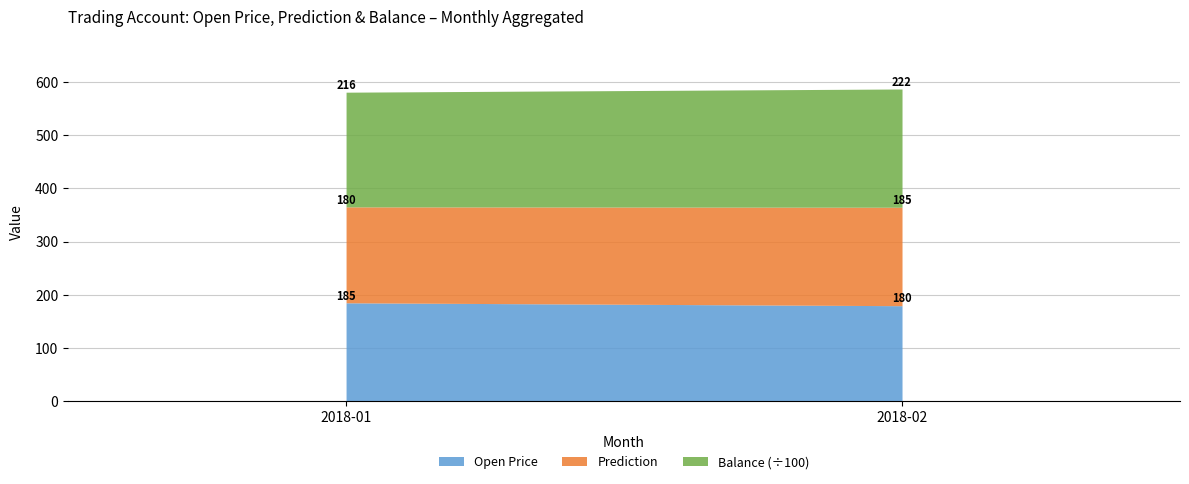

At which label does Open Price first exceed 185?

2018-01